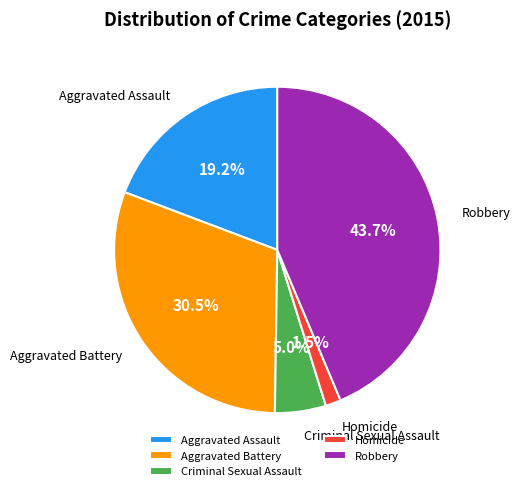

The Criminal Sexual Assault slice represents 12% of the pie. True or false?

False